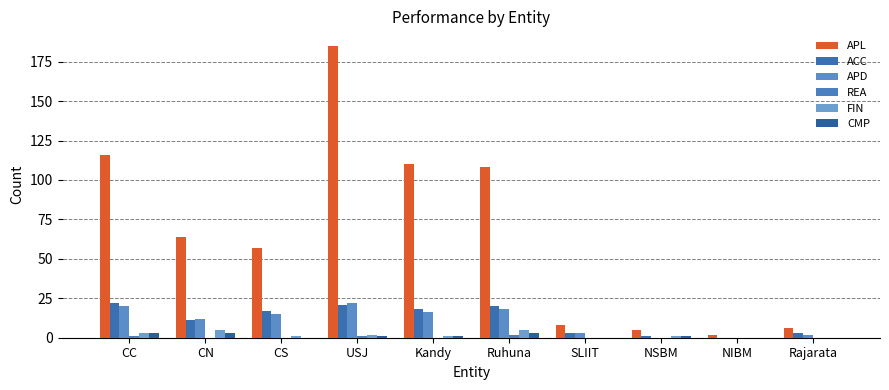

Reading right to left, list all the values displayed in this chart.

APL: Rajarata=6	NIBM=2	NSBM=5	SLIIT=8	Ruhuna=108	Kandy=110	USJ=185	CS=57	CN=64	CC=116
ACC: Rajarata=3	NIBM=0	NSBM=1	SLIIT=3	Ruhuna=20	Kandy=18	USJ=21	CS=17	CN=11	CC=22
APD: Rajarata=2	NIBM=0	NSBM=0	SLIIT=3	Ruhuna=18	Kandy=16	USJ=22	CS=15	CN=12	CC=20
REA: Rajarata=0	NIBM=0	NSBM=0	SLIIT=0	Ruhuna=2	Kandy=0	USJ=1	CS=0	CN=0	CC=1
FIN: Rajarata=0	NIBM=0	NSBM=1	SLIIT=0	Ruhuna=5	Kandy=1	USJ=2	CS=1	CN=5	CC=3
CMP: Rajarata=0	NIBM=0	NSBM=1	SLIIT=0	Ruhuna=3	Kandy=1	USJ=1	CS=0	CN=3	CC=3